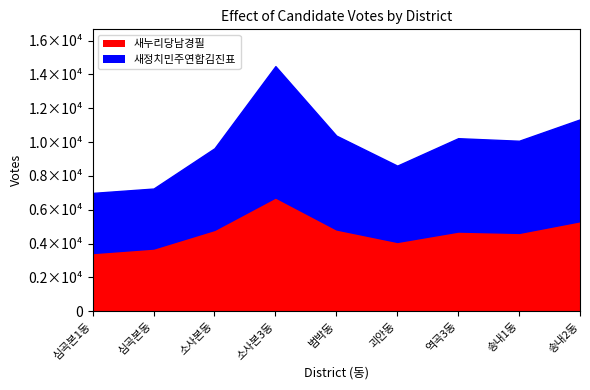

At 심곡본1동, list the series in order from smallest to largest.

새누리당남경필, 새정치민주연합김진표